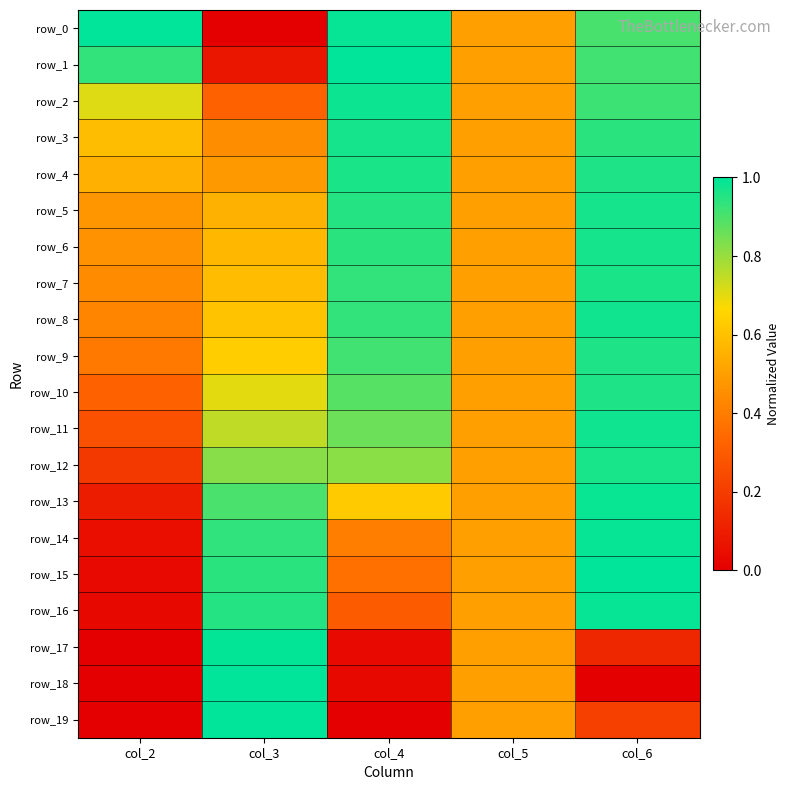

What is the difference between the second highest and minimum values in the row_11 series?

0.6